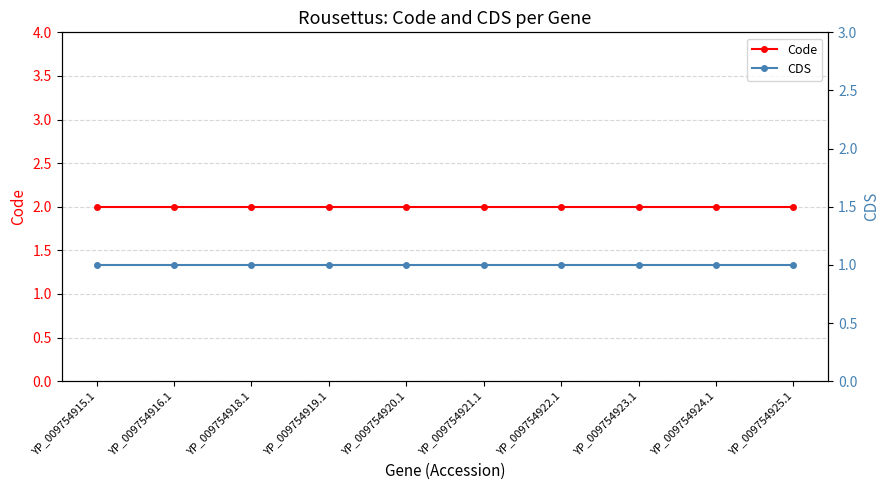

True or false: Code and CDS cross at least once.

False